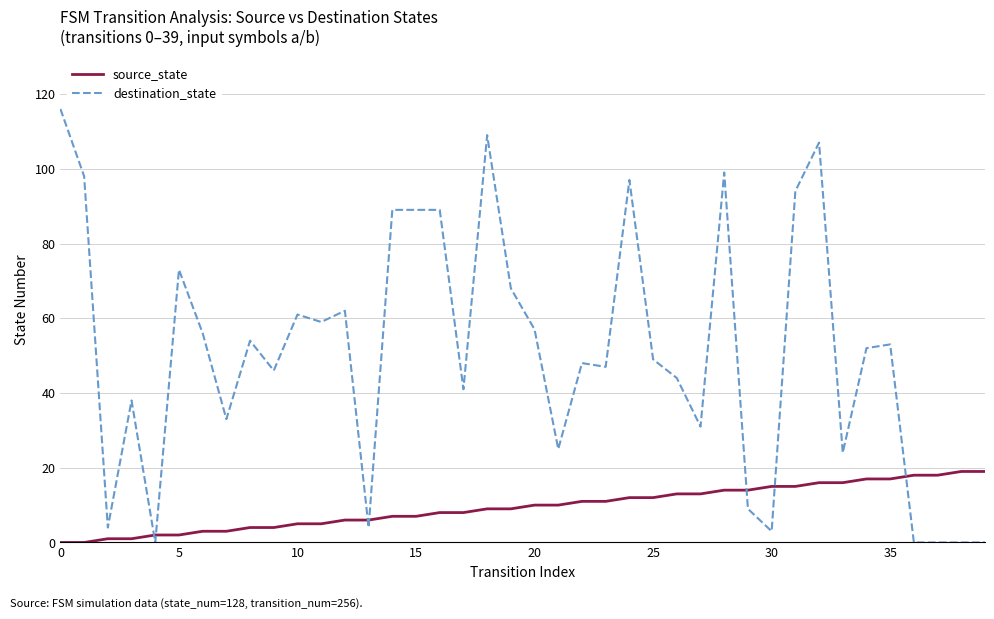

Which series has the largest total across all categories?

destination_state